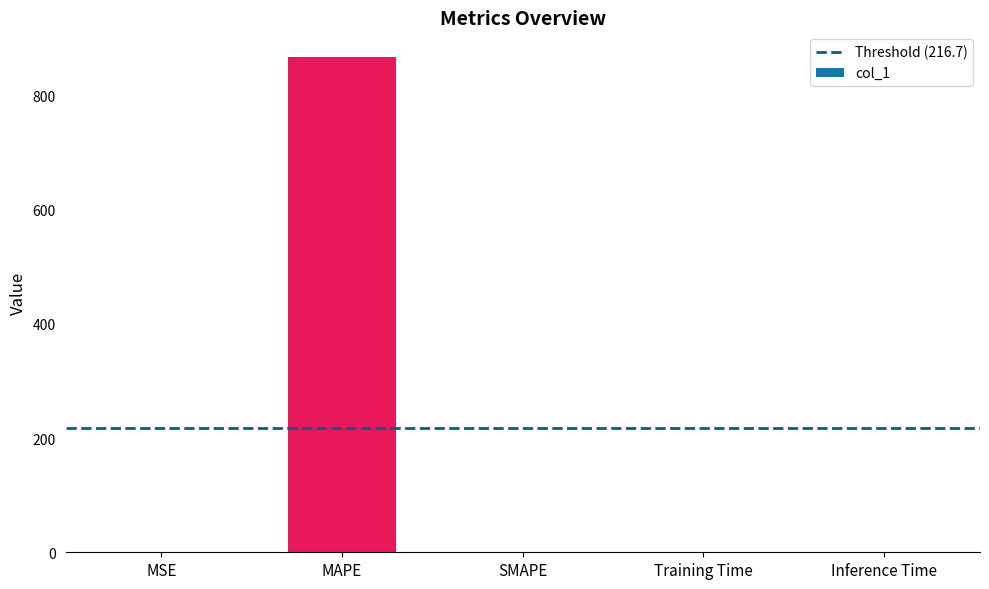

What is the sum of all values?

866.7